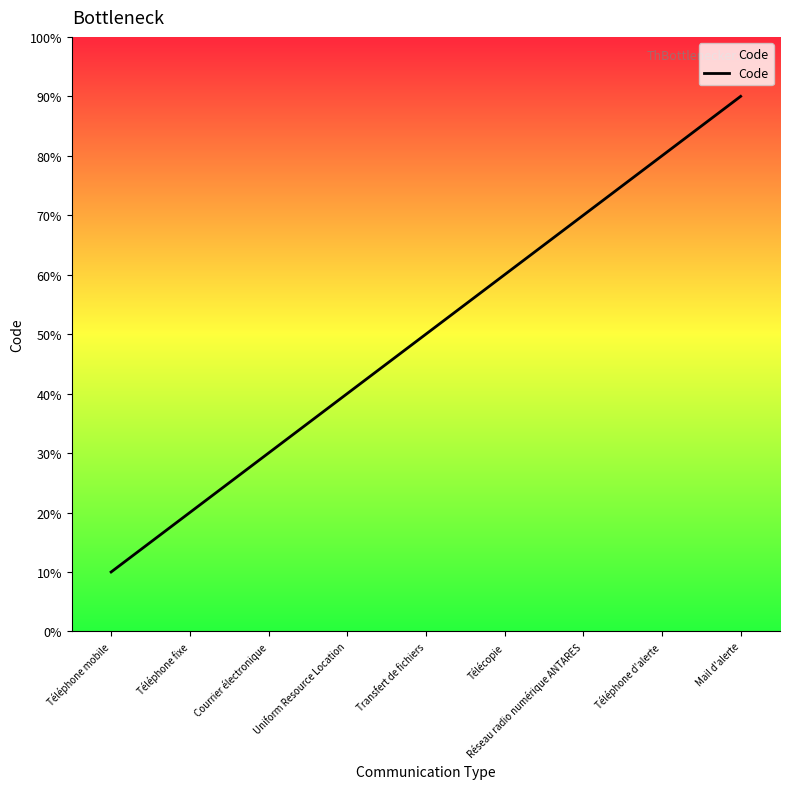

What is the difference between the values at Télécopie and Réseau radio numérique ANTARES?

1